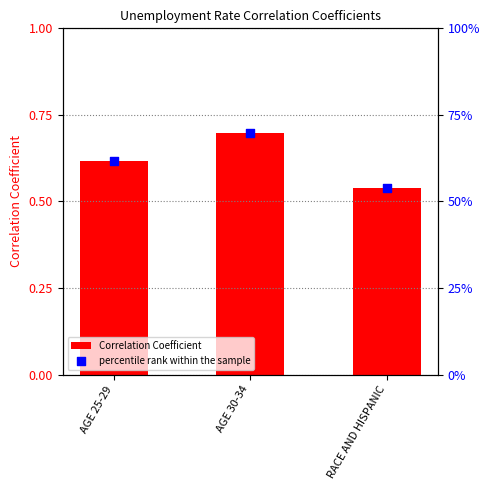

Which series reaches the maximum Y coordinate?

Correlation Coefficient